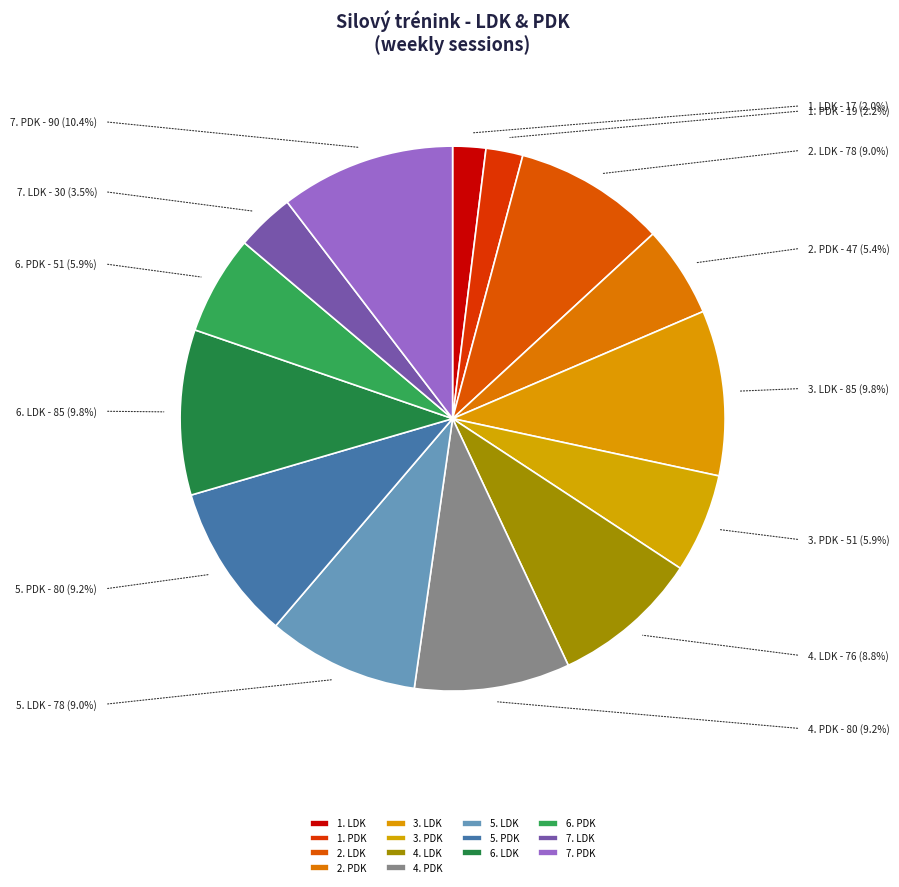

Which category has the biggest portion of the pie?

7. PDK